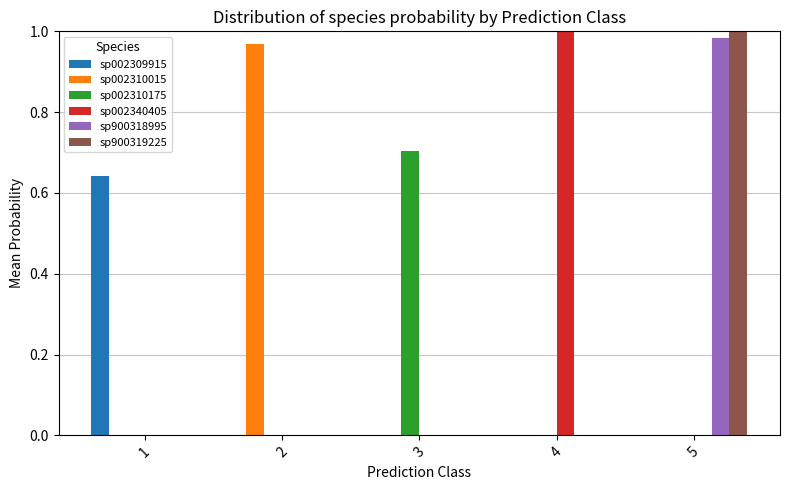

At which category is the sum across all series the highest?

5